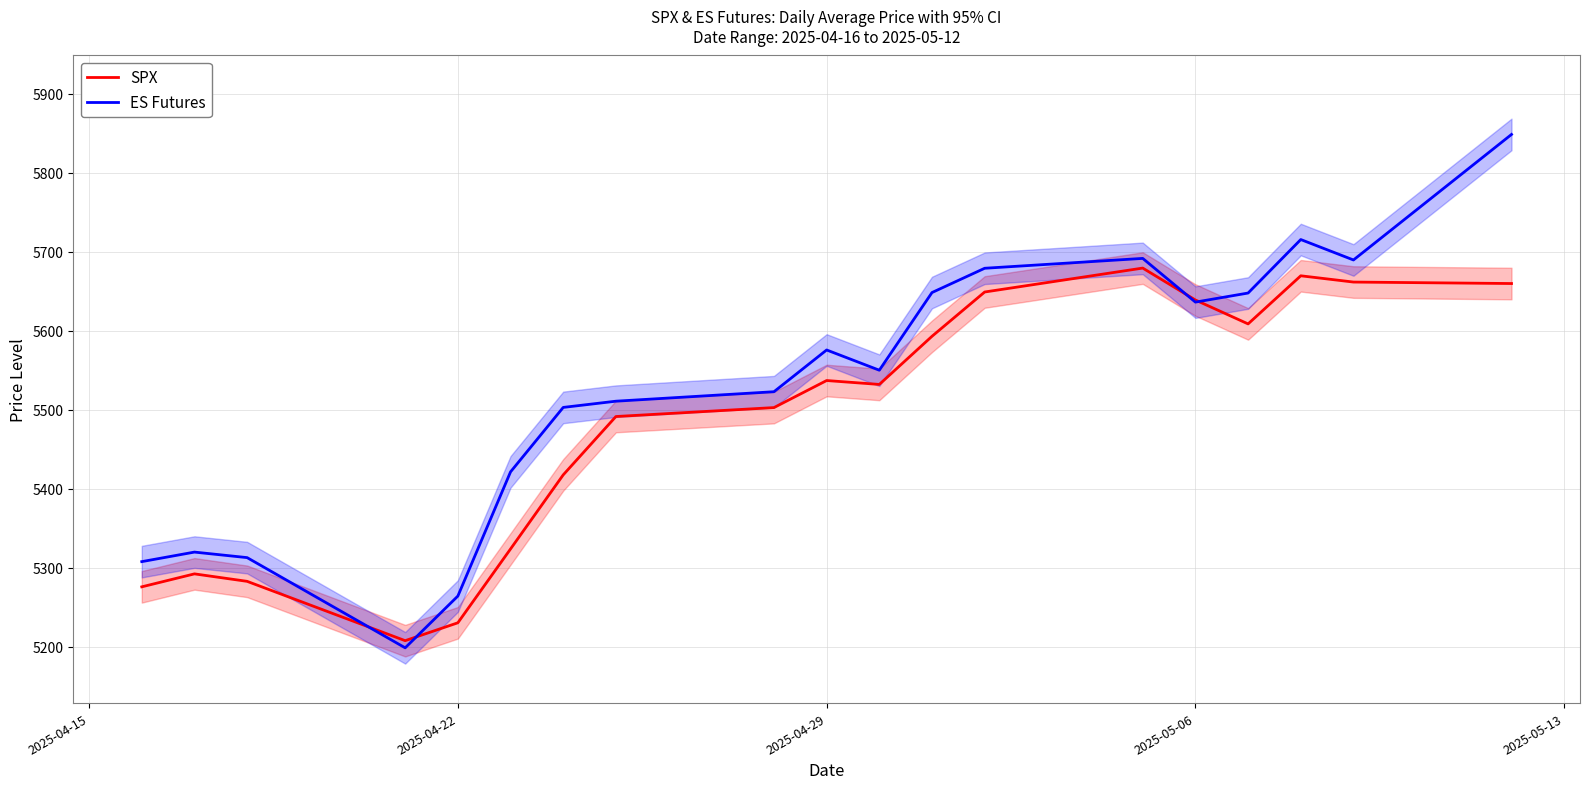

True or false: SPX and ES Futures intersect in this chart.

True